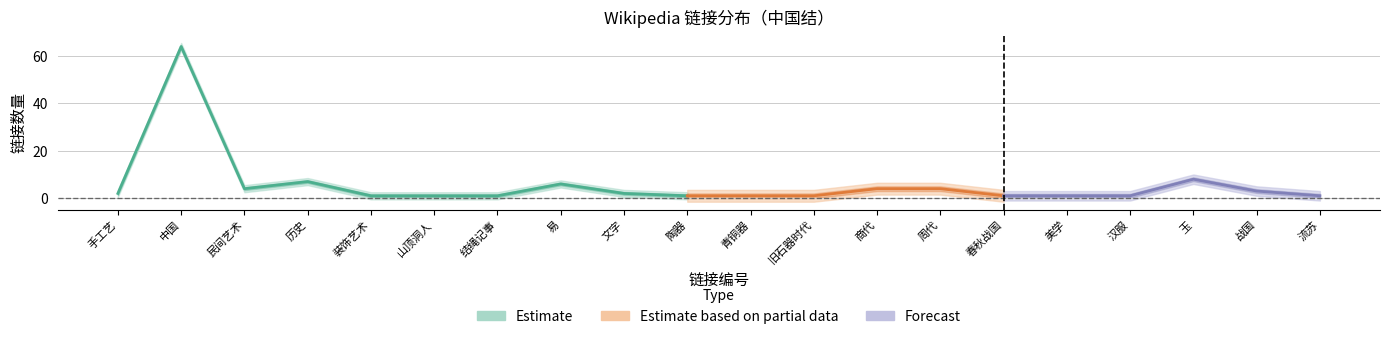

What is the spread (max minus min) of values at 装饰艺术?

4